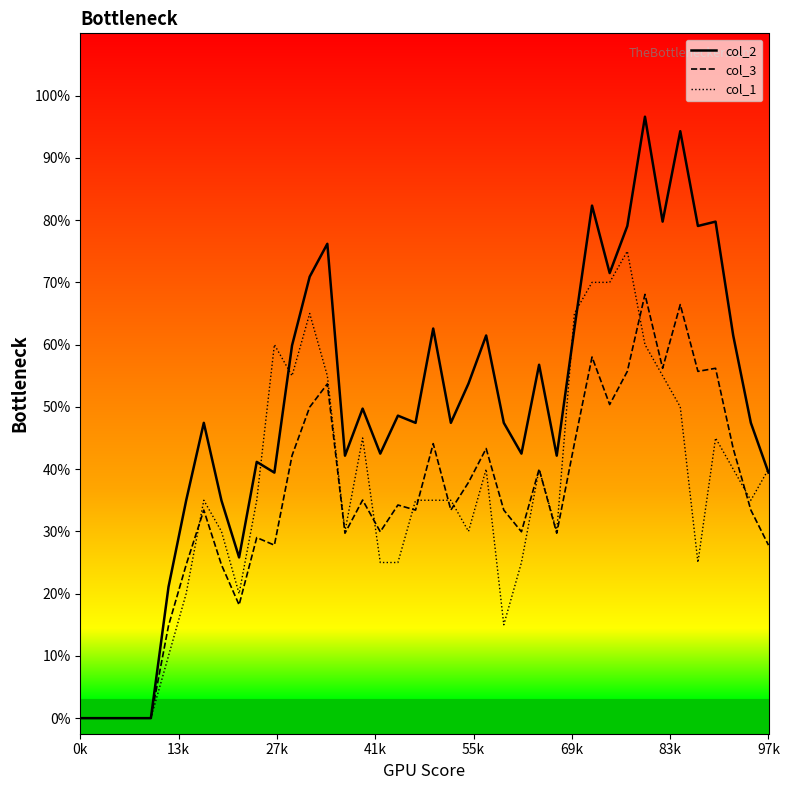

True or false: col_2 has more than 2 interior local peaks.

True